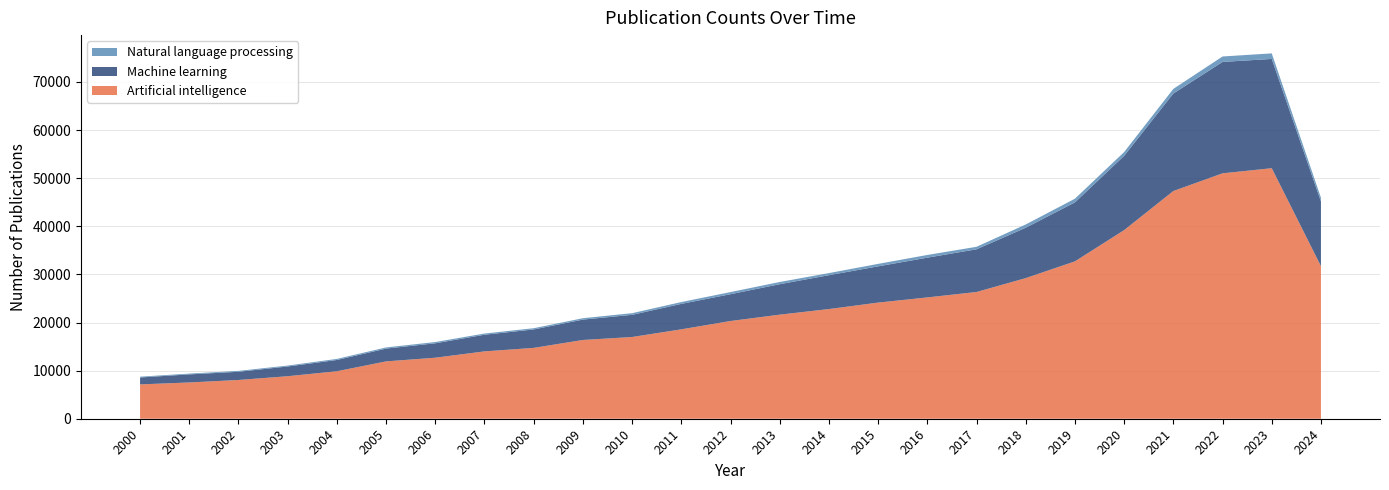

Reading left to right, transcribe all the data shown in this chart.

Artificial intelligence: 7134	7538	8053	8836	9869	11918	12681	13996	14726	16367	16985	18578	20310	21628	22796	24138	25212	26339	29225	32705	39200	47328	51004	52069	31707
Machine learning: 1442	1679	1707	2022	2344	2659	2997	3463	3831	4237	4612	5295	5573	6332	7037	7534	8265	8875	10476	12263	15444	20267	23155	22713	13457
Natural language processing: 167	163	185	193	221	242	263	250	256	290	342	377	441	460	437	513	561	522	676	763	784	959	1131	1153	763